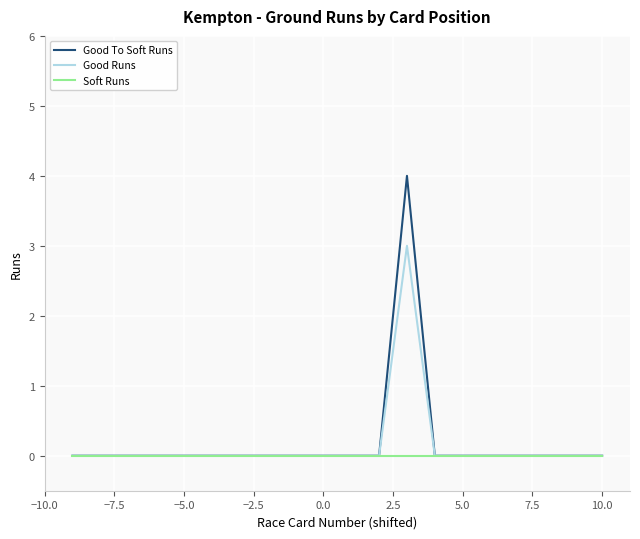

Does the chart display data point markers on the line(s)?

No